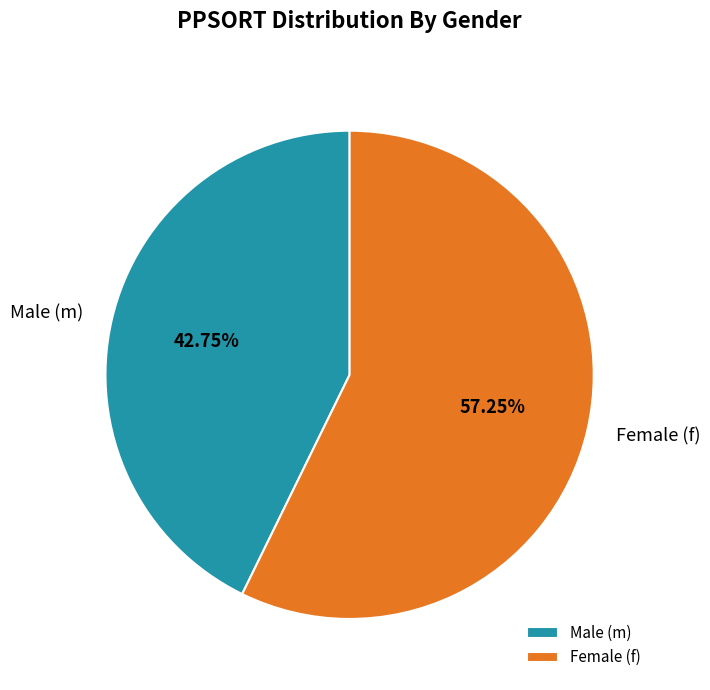

Between Female (f) and Male (m), which is larger?

Female (f)